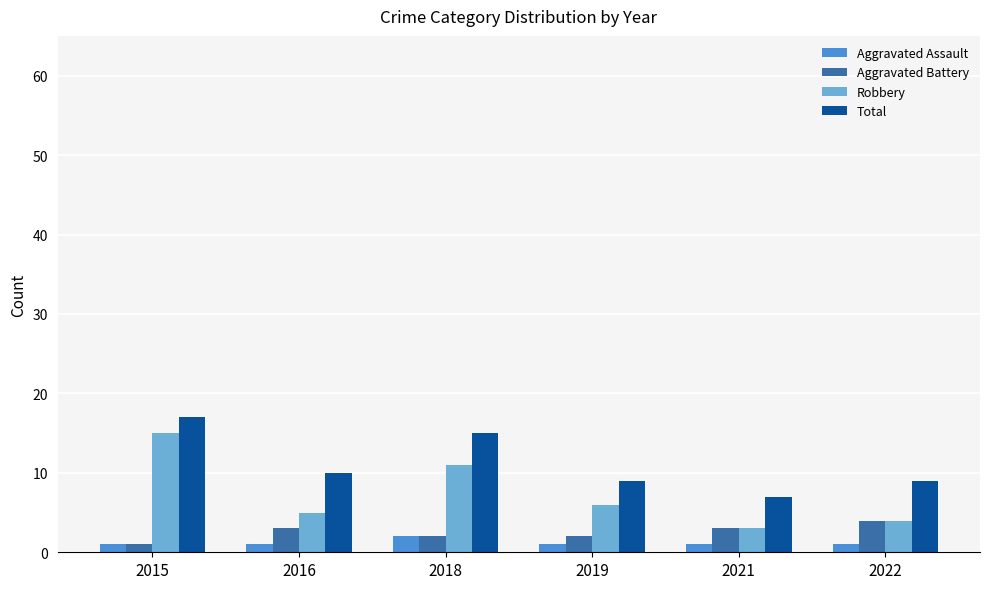

Reading left to right, transcribe all the data shown in this chart.

Aggravated Assault: 1	1	2	1	1	1
Aggravated Battery: 1	3	2	2	3	4
Robbery: 15	5	11	6	3	4
Total: 17	10	15	9	7	9